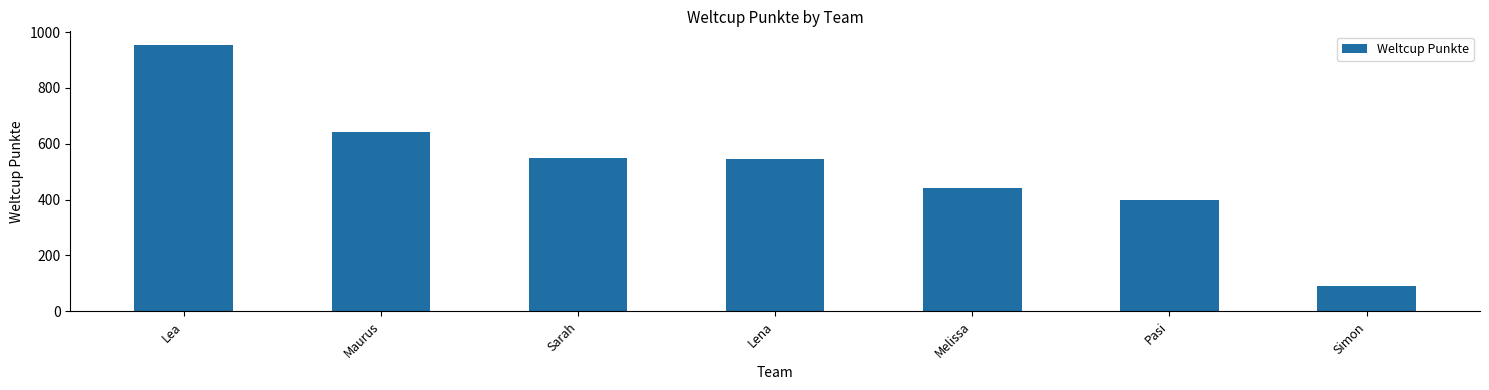

What is the difference between the maximum and second lowest values?

556